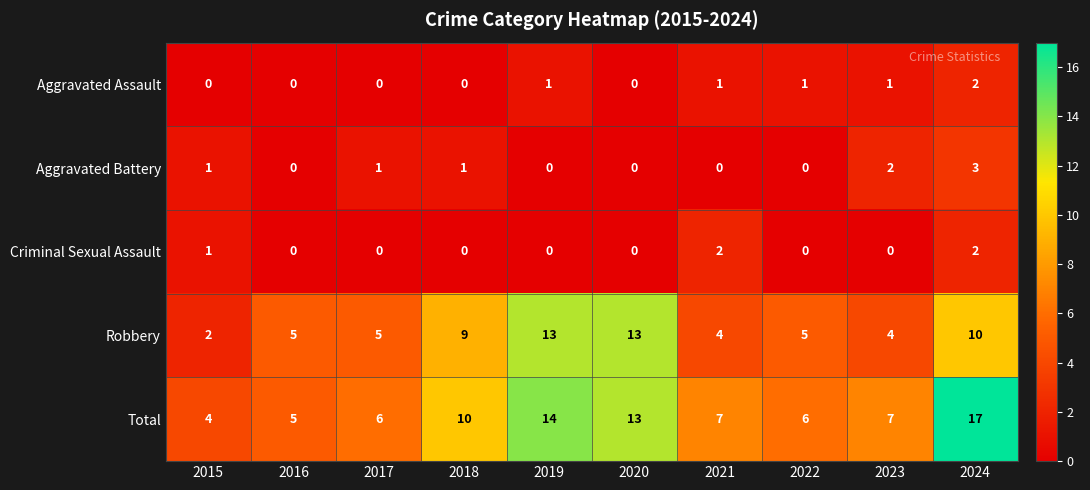

How many data points does each series have?

10